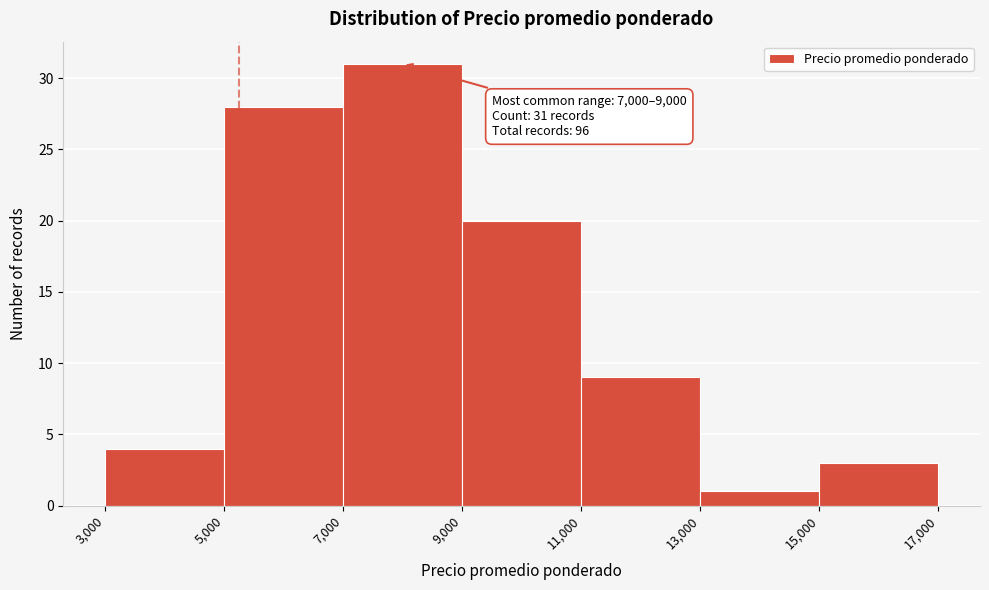

Which range on the x-axis has the tallest bar?

7,000 to 9,000